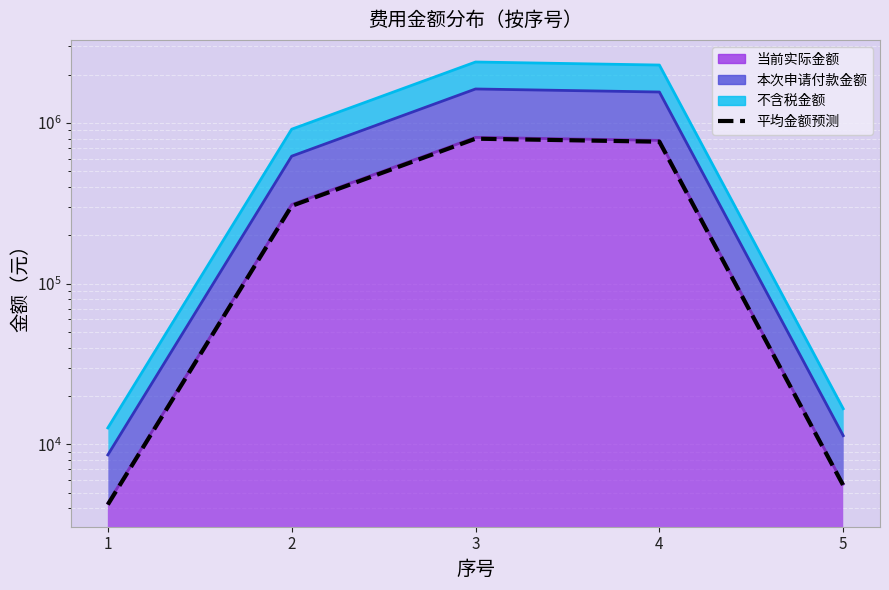

True or false: the data shows 5554.8 at 5.

True